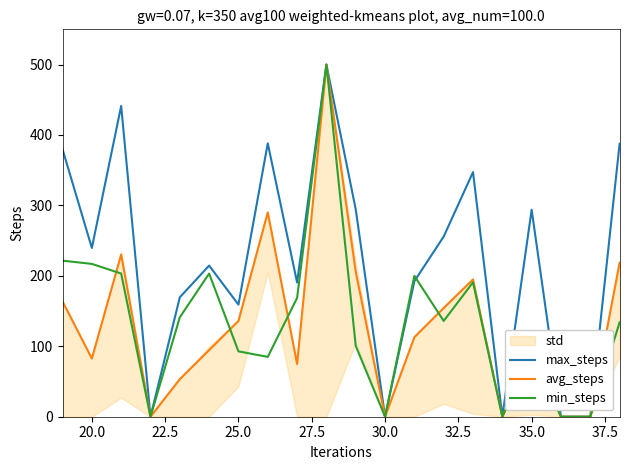

How many interior local valleys does the min_steps series have?

5